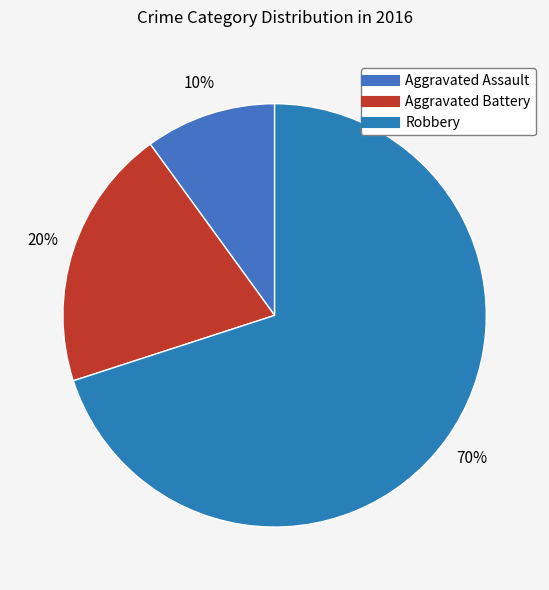

To the nearest percent, what is the difference between the largest and smallest slice percentages?

60%